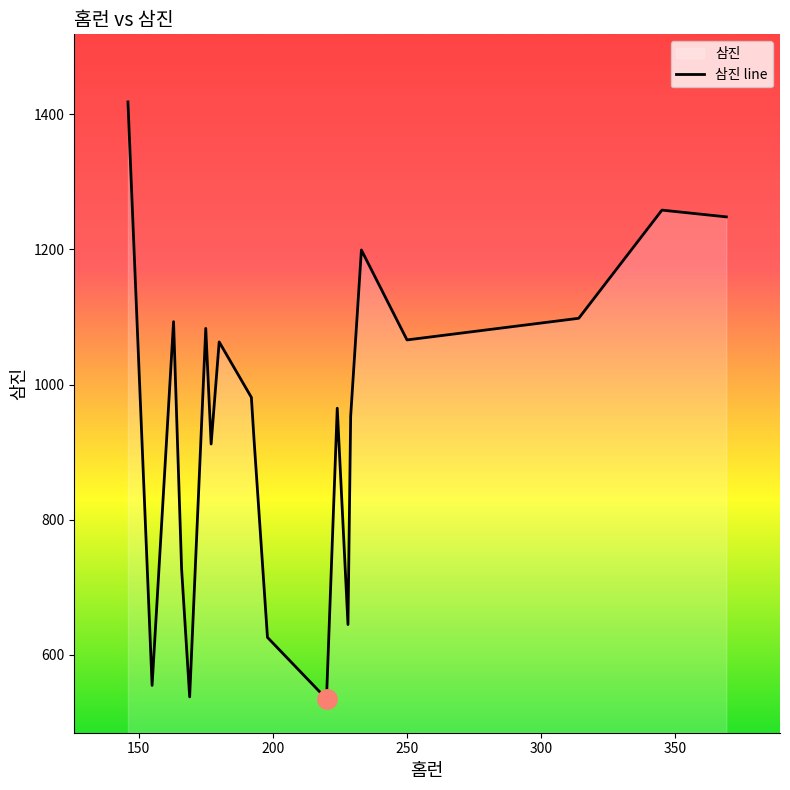

What is the difference between the values at 16 and 9?

101